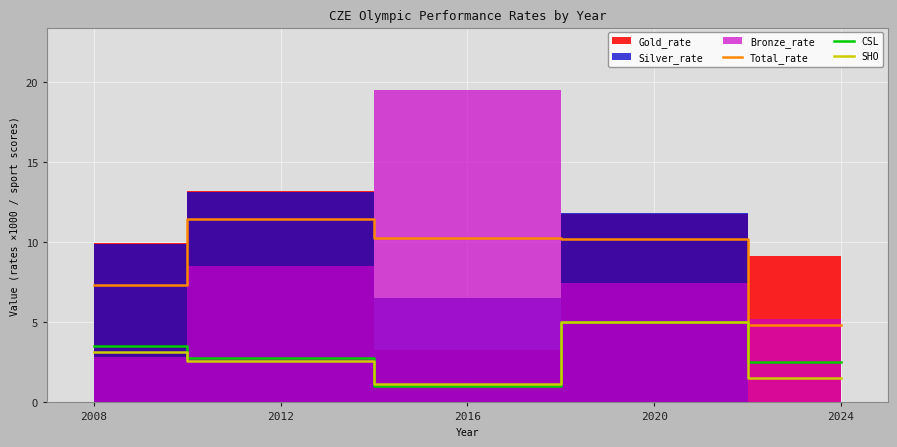

Where is the first local minimum for CSL?

2016